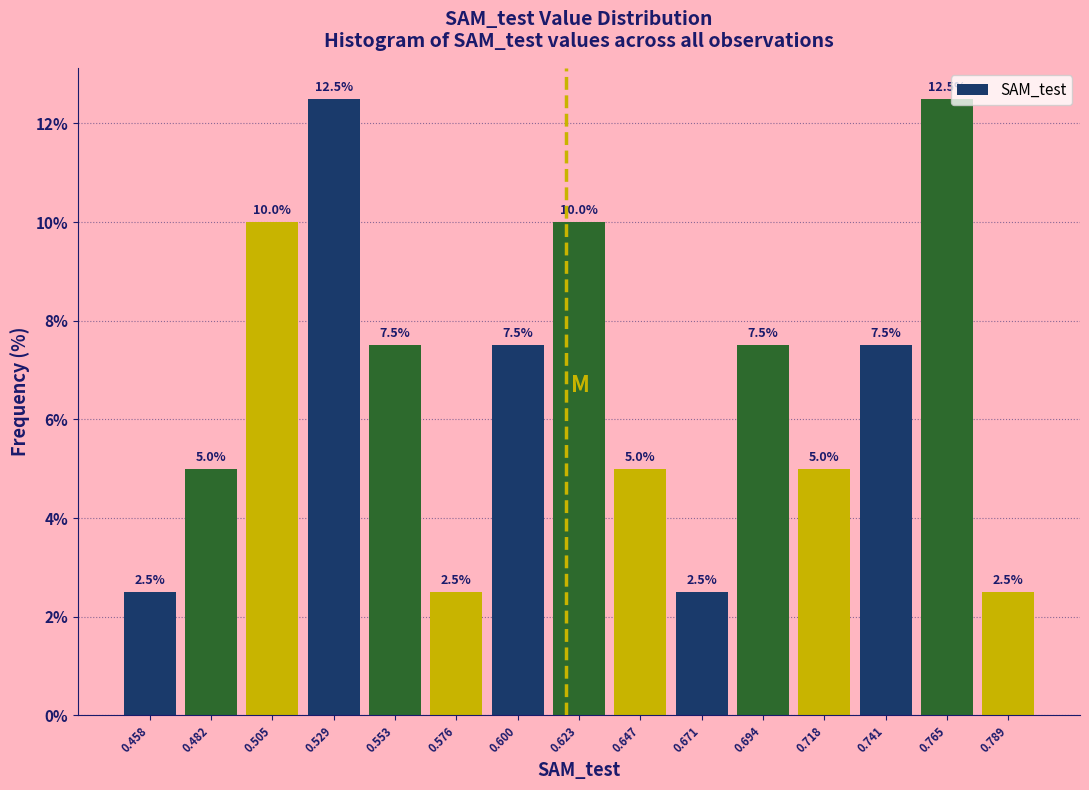

Reading left to right, transcribe this chart: for each bar, give the range it covers on the x-axis and its height. The bar edges are not printed on the chart, so give them approximately, as read against the axis.

0.445 to 0.470: 2.5
0.470 to 0.495: 5.0
0.495 to 0.515: 10.0
0.515 to 0.540: 12.5
0.540 to 0.565: 7.5
0.565 to 0.590: 2.5
0.590 to 0.610: 7.5
0.610 to 0.635: 10.0
0.635 to 0.660: 5.0
0.660 to 0.680: 2.5
0.680 to 0.705: 7.5
0.705 to 0.730: 5.0
0.730 to 0.755: 7.5
0.755 to 0.775: 12.5
0.775 to 0.800: 2.5